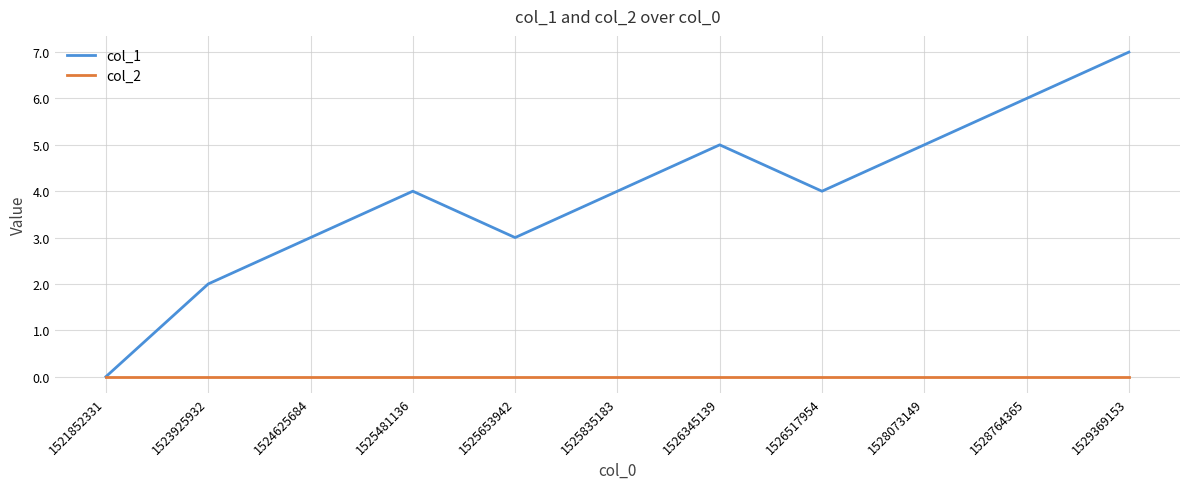

List the series in order of their peak value, highest first.

col_1, col_2